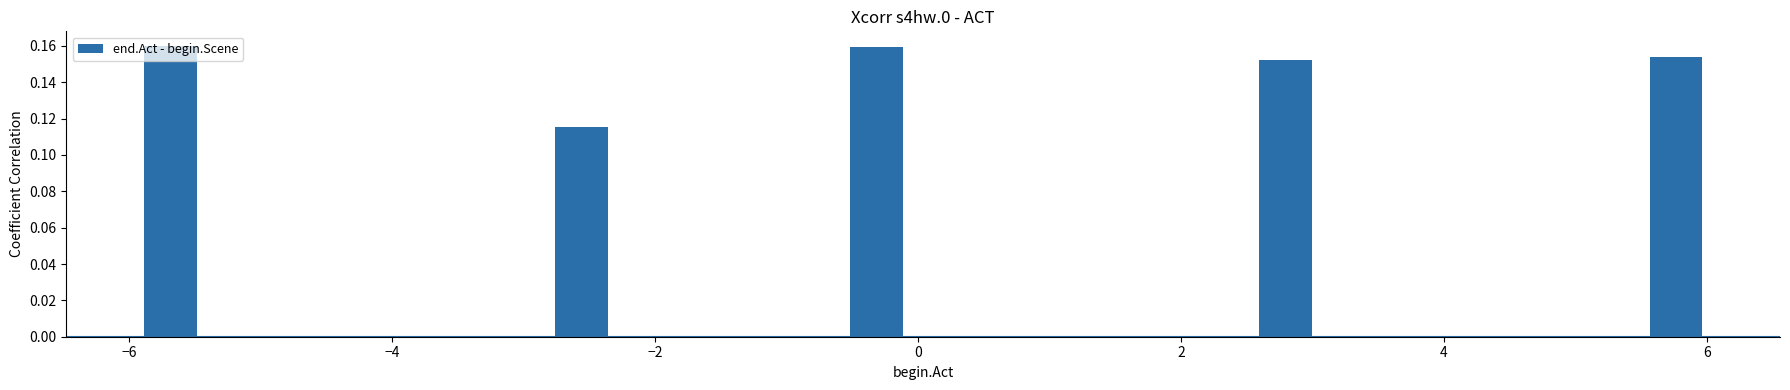

How many values are between 0 and 1?

5